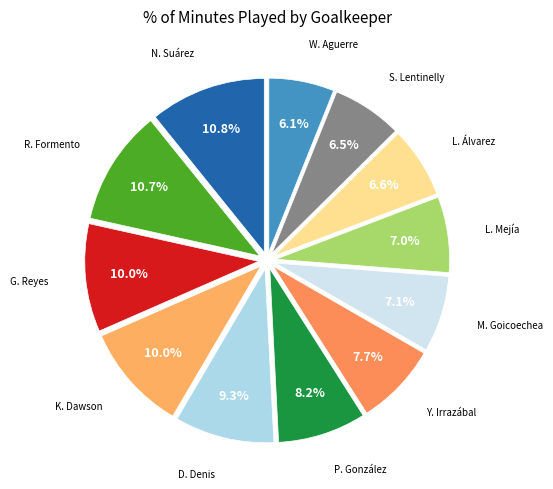

How many segments does this pie chart have?

12